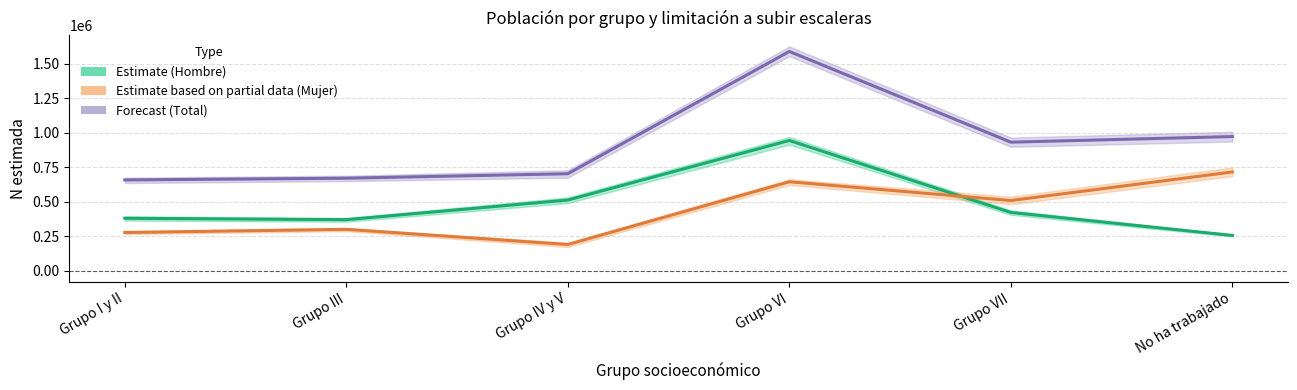

At Grupo VI, list the series in order from smallest to largest.

Estimate based on partial data (Mujer), Estimate (Hombre), Forecast (Total)